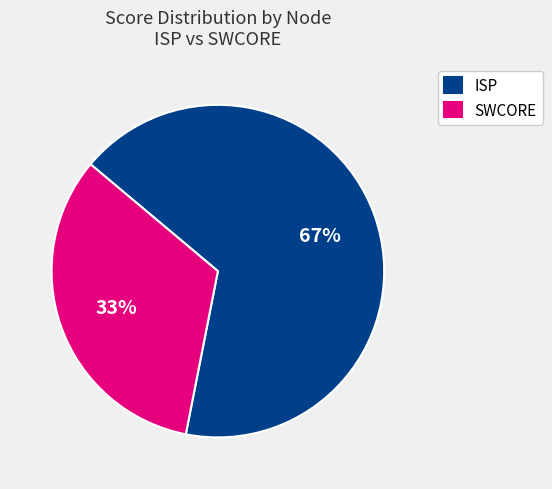

The SWCORE slice represents 33% of the pie. True or false?

True